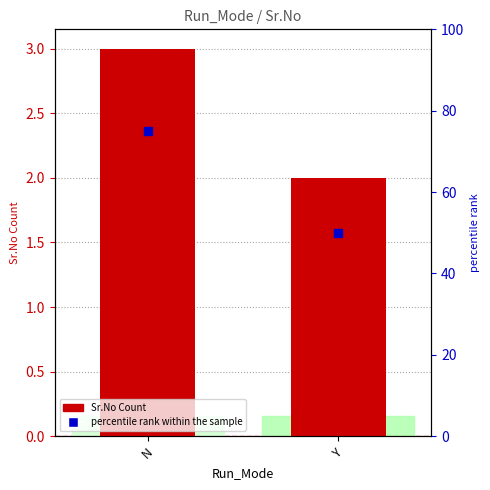

Which series has the largest Y range (max minus min)?

percentile rank within the sample